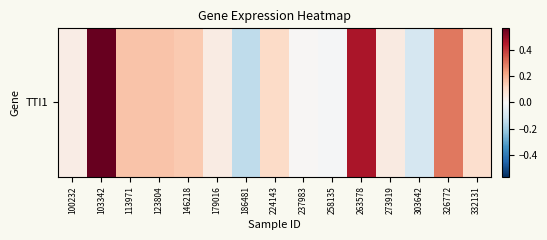

At which label does the data first exceed 0?

100232